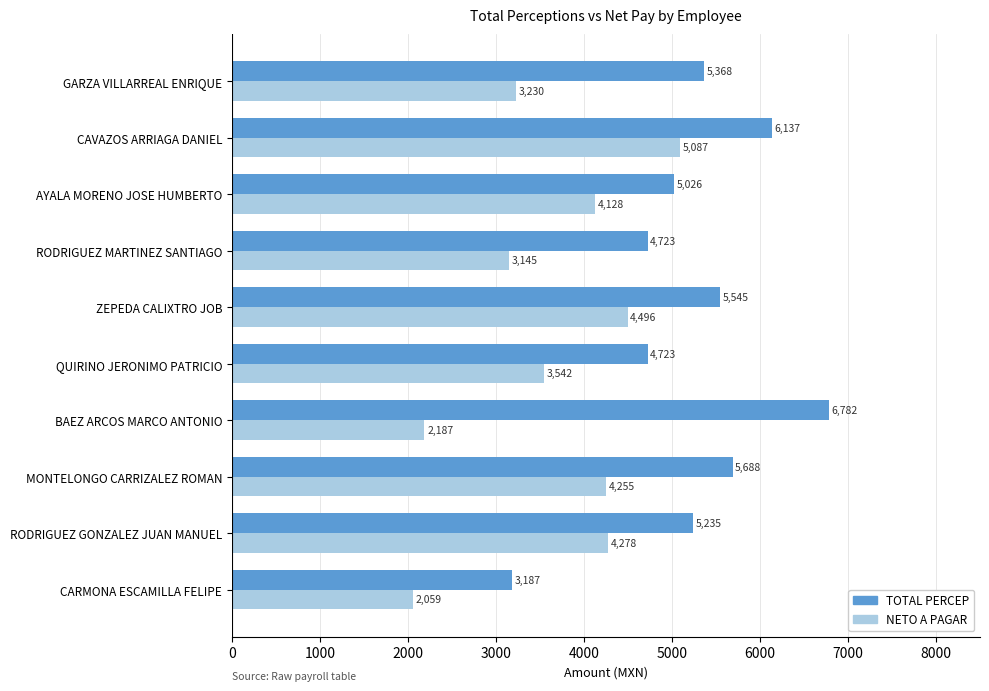

List the series in order of their peak value, lowest first.

NETO A PAGAR, TOTAL PERCEP